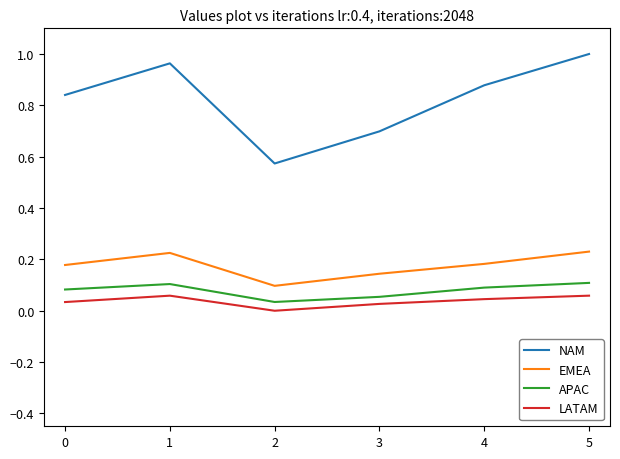

What is the sum of the NAM values at 1 and 3?

1.7